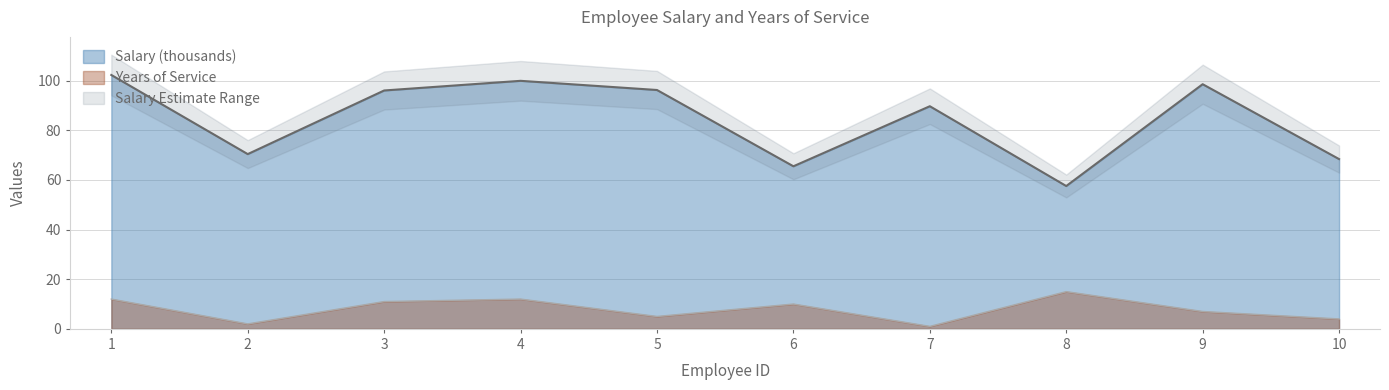

True or false: Years and Salary cross at least once.

False